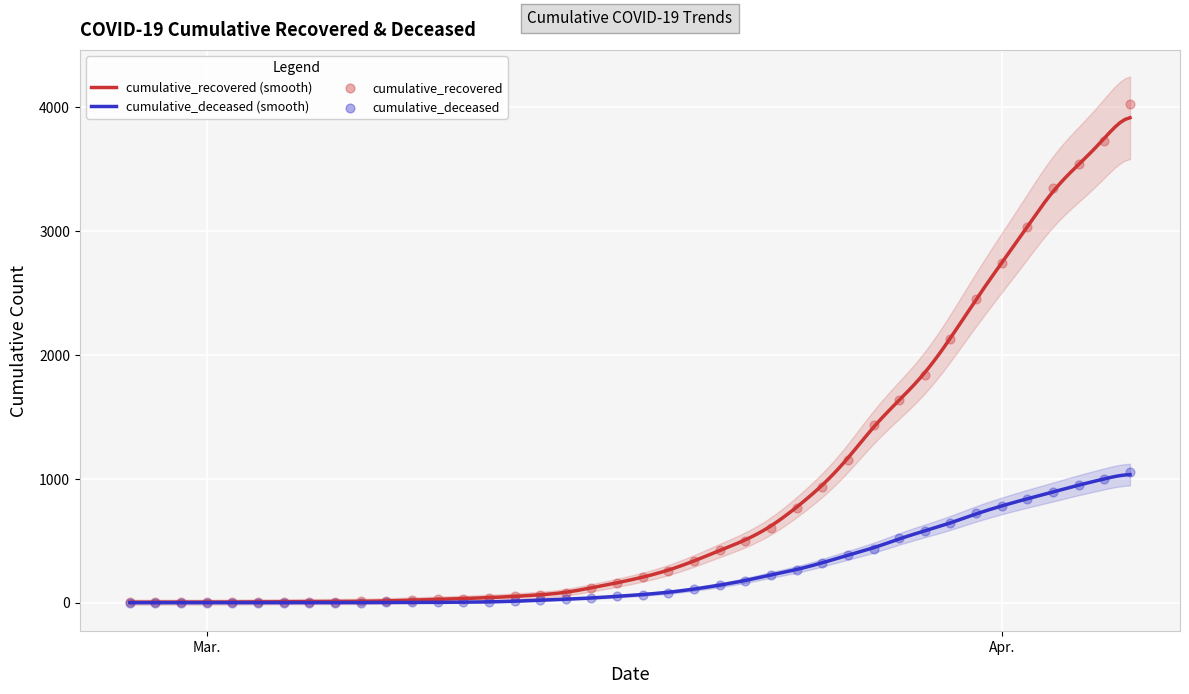

Which series contains the lowest Y value?

cumulative_deceased